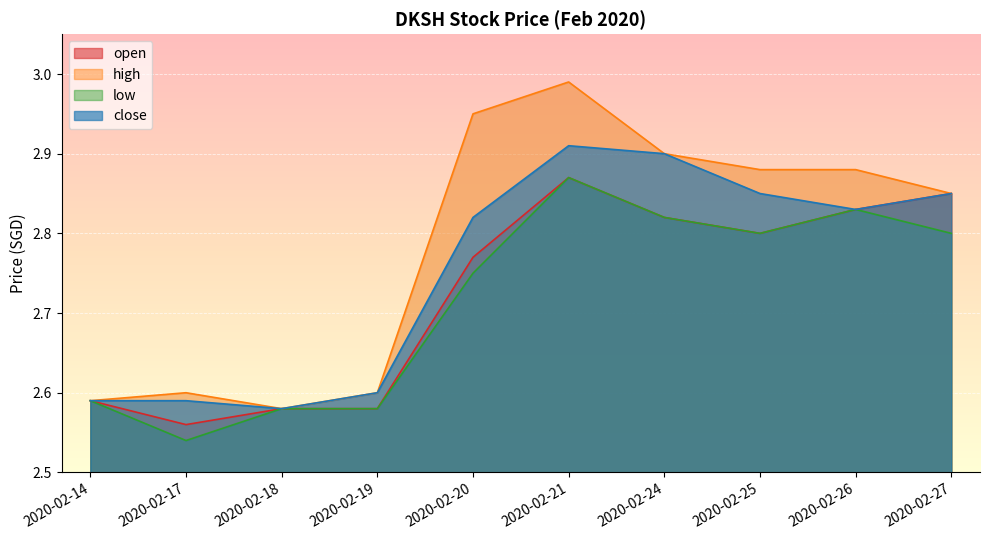

What are all the series names shown in the legend?

open, high, low, close